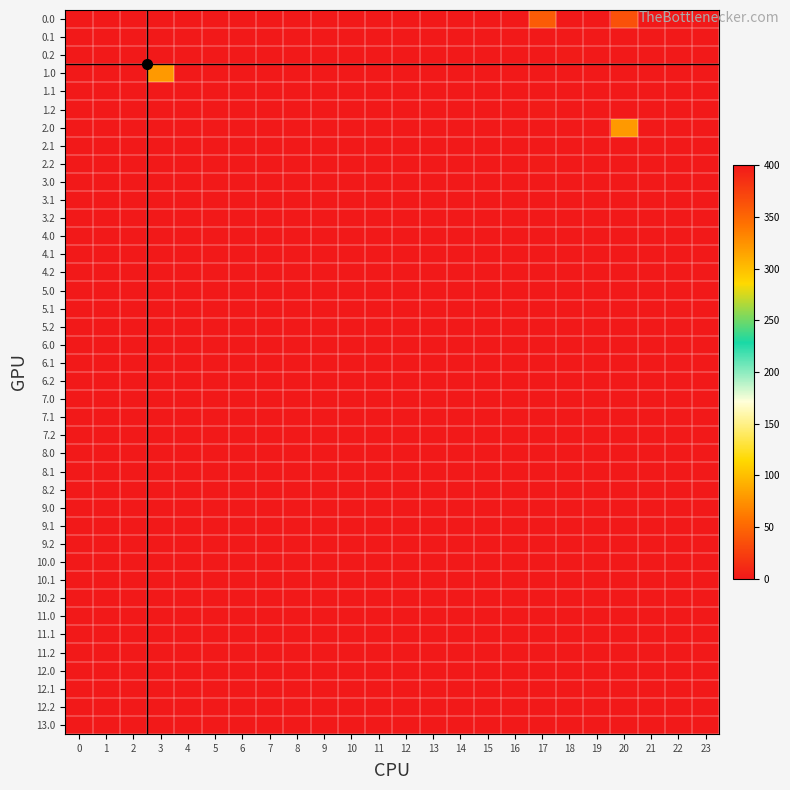

Reading left to right, list all the values displayed in this chart.

row_0: 0=400.0	1=0.0	2=0.0	3=0.0	4=0.0	5=400.0	6=0.0	7=0.0	8=0.0	9=0.0	10=0.0	11=0.0	12=0.0	13=0.0	14=0.0	15=0.0	16=0.0	17=43.5	18=400.0	19=400.0	20=36.0	21=0.0	22=0.0	23=0.0
row_1: 0=400.0	1=0.0	2=0.0	3=0.0	4=0.0	5=0.0	6=0.0	7=0.0	8=0.0	9=0.0	10=0.0	11=0.0	12=0.0	13=0.0	14=0.0	15=0.0	16=0.0	17=0.0	18=0.0	19=0.0	20=0.8	21=0.0	22=0.0	23=0.0
row_2: 0=400.0	1=0.0	2=0.0	3=0.0	4=0.0	5=0.0	6=0.0	7=0.0	8=0.0	9=0.0	10=0.0	11=0.0	12=0.0	13=0.0	14=0.0	15=0.0	16=0.0	17=0.0	18=1.8	19=0.0	20=0.0	21=0.0	22=0.0	23=0.0
row_3: 0=400.0	1=0.0	2=0.0	3=79.5	4=400.0	5=0.0	6=400.0	7=0.0	8=0.0	9=0.0	10=0.0	11=0.0	12=0.0	13=0.0	14=0.0	15=0.0	16=0.0	17=0.0	18=0.0	19=0.0	20=0.0	21=400.0	22=0.0	23=0.0
row_4: 0=400.0	1=0.0	2=0.0	3=0.0	4=0.0	5=0.0	6=0.0	7=0.0	8=0.0	9=0.0	10=0.0	11=0.0	12=0.0	13=0.0	14=0.0	15=0.0	16=0.8	17=0.0	18=0.0	19=0.0	20=0.0	21=0.0	22=0.0	23=0.0
row_5: 0=400.0	1=0.0	2=0.0	3=0.0	4=0.0	5=0.0	6=0.0	7=0.0	8=0.0	9=0.0	10=0.0	11=0.0	12=0.0	13=0.0	14=0.0	15=0.0	16=0.0	17=1.8	18=0.0	19=0.0	20=0.0	21=0.0	22=0.0	23=0.0
row_6: 0=400.0	1=400.0	2=0.0	3=0.0	4=400.0	5=0.0	6=0.0	7=0.0	8=0.0	9=0.0	10=0.0	11=0.0	12=0.0	13=0.0	14=0.0	15=0.0	16=0.0	17=0.0	18=400.0	19=0.0	20=79.5	21=0.0	22=0.0	23=0.0
row_7: 0=400.0	1=0.0	2=0.0	3=0.0	4=0.0	5=0.0	6=0.0	7=0.0	8=0.0	9=0.0	10=0.0	11=0.0	12=0.0	13=0.0	14=0.0	15=0.0	16=0.0	17=0.0	18=0.0	19=0.0	20=0.8	21=0.0	22=0.0	23=0.0
row_8: 0=400.0	1=0.0	2=0.0	3=0.0	4=0.0	5=0.0	6=0.0	7=0.0	8=0.0	9=0.0	10=0.0	11=0.0	12=0.0	13=0.0	14=0.0	15=0.0	16=0.0	17=1.8	18=0.0	19=0.0	20=0.0	21=0.0	22=0.0	23=0.0
row_9: 0=0.0	1=0.0	2=0.0	3=0.0	4=0.0	5=0.0	6=0.0	7=0.0	8=0.0	9=0.0	10=0.0	11=0.0	12=0.0	13=0.0	14=0.0	15=0.0	16=0.0	17=0.0	18=0.0	19=0.0	20=0.0	21=0.0	22=0.0	23=0.0
row_10: 0=0.0	1=0.0	2=0.0	3=0.0	4=0.0	5=0.0	6=0.0	7=0.0	8=0.0	9=0.0	10=0.0	11=0.0	12=0.0	13=0.0	14=0.0	15=0.0	16=0.0	17=0.0	18=0.0	19=0.0	20=0.0	21=0.0	22=0.0	23=0.0
row_11: 0=0.0	1=0.0	2=0.0	3=0.0	4=0.0	5=0.0	6=0.0	7=0.0	8=0.0	9=0.0	10=0.0	11=0.0	12=0.0	13=0.0	14=0.0	15=0.0	16=0.0	17=0.0	18=0.0	19=0.0	20=0.0	21=0.0	22=0.0	23=0.0
row_12: 0=0.0	1=0.0	2=0.0	3=0.0	4=0.0	5=0.0	6=0.0	7=0.0	8=0.0	9=0.0	10=0.0	11=0.0	12=0.0	13=0.0	14=0.0	15=0.0	16=0.0	17=0.0	18=0.0	19=0.0	20=0.0	21=0.0	22=0.0	23=0.0
row_13: 0=0.0	1=0.0	2=0.0	3=0.0	4=0.0	5=0.0	6=0.0	7=0.0	8=0.0	9=0.0	10=0.0	11=0.0	12=0.0	13=0.0	14=0.0	15=0.0	16=0.0	17=0.0	18=0.0	19=0.0	20=0.0	21=0.0	22=0.0	23=0.0
row_14: 0=0.0	1=0.0	2=0.0	3=0.0	4=0.0	5=0.0	6=0.0	7=0.0	8=0.0	9=0.0	10=0.0	11=0.0	12=0.0	13=0.0	14=0.0	15=0.0	16=0.0	17=0.0	18=0.0	19=0.0	20=0.0	21=0.0	22=0.0	23=0.0
row_15: 0=0.0	1=0.0	2=0.0	3=0.0	4=0.0	5=0.0	6=0.0	7=0.0	8=0.0	9=0.0	10=0.0	11=0.0	12=0.0	13=0.0	14=0.0	15=0.0	16=0.0	17=0.0	18=0.0	19=0.0	20=0.0	21=0.0	22=0.0	23=0.0
row_16: 0=0.0	1=0.0	2=0.0	3=0.0	4=0.0	5=0.0	6=0.0	7=0.0	8=0.0	9=0.0	10=0.0	11=0.0	12=0.0	13=0.0	14=0.0	15=0.0	16=0.0	17=0.0	18=0.0	19=0.0	20=0.0	21=0.0	22=0.0	23=0.0
row_17: 0=0.0	1=0.0	2=0.0	3=0.0	4=0.0	5=0.0	6=0.0	7=0.0	8=0.0	9=0.0	10=0.0	11=0.0	12=0.0	13=0.0	14=0.0	15=0.0	16=0.0	17=0.0	18=0.0	19=0.0	20=0.0	21=0.0	22=0.0	23=0.0
row_18: 0=0.0	1=0.0	2=0.0	3=0.0	4=0.0	5=0.0	6=0.0	7=0.0	8=0.0	9=0.0	10=0.0	11=0.0	12=0.0	13=0.0	14=0.0	15=0.0	16=0.0	17=0.0	18=0.0	19=0.0	20=0.0	21=0.0	22=0.0	23=0.0
row_19: 0=0.0	1=0.0	2=0.0	3=0.0	4=0.0	5=0.0	6=0.0	7=0.0	8=0.0	9=0.0	10=0.0	11=0.0	12=0.0	13=0.0	14=0.0	15=0.0	16=0.0	17=0.0	18=0.0	19=0.0	20=0.0	21=0.0	22=0.0	23=0.0
row_20: 0=0.0	1=0.0	2=0.0	3=0.0	4=0.0	5=0.0	6=0.0	7=0.0	8=0.0	9=0.0	10=0.0	11=0.0	12=0.0	13=0.0	14=0.0	15=0.0	16=0.0	17=0.0	18=0.0	19=0.0	20=0.0	21=0.0	22=0.0	23=0.0
row_21: 0=0.0	1=0.0	2=0.0	3=0.0	4=0.0	5=0.0	6=0.0	7=0.0	8=0.0	9=0.0	10=0.0	11=0.0	12=0.0	13=0.0	14=0.0	15=0.0	16=0.0	17=0.0	18=0.0	19=0.0	20=0.0	21=0.0	22=0.0	23=0.0
row_22: 0=0.0	1=0.0	2=0.0	3=0.0	4=0.0	5=0.0	6=0.0	7=0.0	8=0.0	9=0.0	10=0.0	11=0.0	12=0.0	13=0.0	14=0.0	15=0.0	16=0.0	17=0.0	18=0.0	19=0.0	20=0.0	21=0.0	22=0.0	23=0.0
row_23: 0=0.0	1=0.0	2=0.0	3=0.0	4=0.0	5=0.0	6=0.0	7=0.0	8=0.0	9=0.0	10=0.0	11=0.0	12=0.0	13=0.0	14=0.0	15=0.0	16=0.0	17=0.0	18=0.0	19=0.0	20=0.0	21=0.0	22=0.0	23=0.0
row_24: 0=0.0	1=0.0	2=0.0	3=0.0	4=0.0	5=0.0	6=0.0	7=0.0	8=0.0	9=0.0	10=0.0	11=0.0	12=0.0	13=0.0	14=0.0	15=0.0	16=0.0	17=0.0	18=0.0	19=0.0	20=0.0	21=0.0	22=0.0	23=0.0
row_25: 0=0.0	1=0.0	2=0.0	3=0.0	4=0.0	5=0.0	6=0.0	7=0.0	8=0.0	9=0.0	10=0.0	11=0.0	12=0.0	13=0.0	14=0.0	15=0.0	16=0.0	17=0.0	18=0.0	19=0.0	20=0.0	21=0.0	22=0.0	23=0.0
row_26: 0=0.0	1=0.0	2=0.0	3=0.0	4=0.0	5=0.0	6=0.0	7=0.0	8=0.0	9=0.0	10=0.0	11=0.0	12=0.0	13=0.0	14=0.0	15=0.0	16=0.0	17=0.0	18=0.0	19=0.0	20=0.0	21=0.0	22=0.0	23=0.0
row_27: 0=0.0	1=0.0	2=0.0	3=0.0	4=0.0	5=0.0	6=0.0	7=0.0	8=0.0	9=0.0	10=0.0	11=0.0	12=0.0	13=0.0	14=0.0	15=0.0	16=0.0	17=0.0	18=0.0	19=0.0	20=0.0	21=0.0	22=0.0	23=0.0
row_28: 0=0.0	1=0.0	2=0.0	3=0.0	4=0.0	5=0.0	6=0.0	7=0.0	8=0.0	9=0.0	10=0.0	11=0.0	12=0.0	13=0.0	14=0.0	15=0.0	16=0.0	17=0.0	18=0.0	19=0.0	20=0.0	21=0.0	22=0.0	23=0.0
row_29: 0=0.0	1=0.0	2=0.0	3=0.0	4=0.0	5=0.0	6=0.0	7=0.0	8=0.0	9=0.0	10=0.0	11=0.0	12=0.0	13=0.0	14=0.0	15=0.0	16=0.0	17=0.0	18=0.0	19=0.0	20=0.0	21=0.0	22=0.0	23=0.0
row_30: 0=0.0	1=0.0	2=0.0	3=0.0	4=0.0	5=0.0	6=0.0	7=0.0	8=0.0	9=0.0	10=0.0	11=0.0	12=0.0	13=0.0	14=0.0	15=0.0	16=0.0	17=0.0	18=0.0	19=0.0	20=0.0	21=0.0	22=0.0	23=0.0
row_31: 0=0.0	1=0.0	2=0.0	3=0.0	4=0.0	5=0.0	6=0.0	7=0.0	8=0.0	9=0.0	10=0.0	11=0.0	12=0.0	13=0.0	14=0.0	15=0.0	16=0.0	17=0.0	18=0.0	19=0.0	20=0.0	21=0.0	22=0.0	23=0.0
row_32: 0=0.0	1=0.0	2=0.0	3=0.0	4=0.0	5=0.0	6=0.0	7=0.0	8=0.0	9=0.0	10=0.0	11=0.0	12=0.0	13=0.0	14=0.0	15=0.0	16=0.0	17=0.0	18=0.0	19=0.0	20=0.0	21=0.0	22=0.0	23=0.0
row_33: 0=0.0	1=0.0	2=0.0	3=0.0	4=0.0	5=0.0	6=0.0	7=0.0	8=0.0	9=0.0	10=0.0	11=0.0	12=0.0	13=0.0	14=0.0	15=0.0	16=0.0	17=0.0	18=0.0	19=0.0	20=0.0	21=0.0	22=0.0	23=0.0
row_34: 0=0.0	1=0.0	2=0.0	3=0.0	4=0.0	5=0.0	6=0.0	7=0.0	8=0.0	9=0.0	10=0.0	11=0.0	12=0.0	13=0.0	14=0.0	15=0.0	16=0.0	17=0.0	18=0.0	19=0.0	20=0.0	21=0.0	22=0.0	23=0.0
row_35: 0=0.0	1=0.0	2=0.0	3=0.0	4=0.0	5=0.0	6=0.0	7=0.0	8=0.0	9=0.0	10=0.0	11=0.0	12=0.0	13=0.0	14=0.0	15=0.0	16=0.0	17=0.0	18=0.0	19=0.0	20=0.0	21=0.0	22=0.0	23=0.0
row_36: 0=0.0	1=0.0	2=0.0	3=0.0	4=0.0	5=0.0	6=0.0	7=0.0	8=0.0	9=0.0	10=0.0	11=0.0	12=0.0	13=0.0	14=0.0	15=0.0	16=0.0	17=0.0	18=0.0	19=0.0	20=0.0	21=0.0	22=0.0	23=0.0
row_37: 0=0.0	1=0.0	2=0.0	3=0.0	4=0.0	5=0.0	6=0.0	7=0.0	8=0.0	9=0.0	10=0.0	11=0.0	12=0.0	13=0.0	14=0.0	15=0.0	16=0.0	17=0.0	18=0.0	19=0.0	20=0.0	21=0.0	22=0.0	23=0.0
row_38: 0=0.0	1=0.0	2=0.0	3=0.0	4=0.0	5=0.0	6=0.0	7=0.0	8=0.0	9=0.0	10=0.0	11=0.0	12=0.0	13=0.0	14=0.0	15=0.0	16=0.0	17=0.0	18=0.0	19=0.0	20=0.0	21=0.0	22=0.0	23=0.0
row_39: 0=0.0	1=0.0	2=0.0	3=0.0	4=0.0	5=0.0	6=0.0	7=0.0	8=0.0	9=0.0	10=0.0	11=0.0	12=0.0	13=0.0	14=0.0	15=0.0	16=0.0	17=0.0	18=0.0	19=0.0	20=0.0	21=0.0	22=0.0	23=0.0